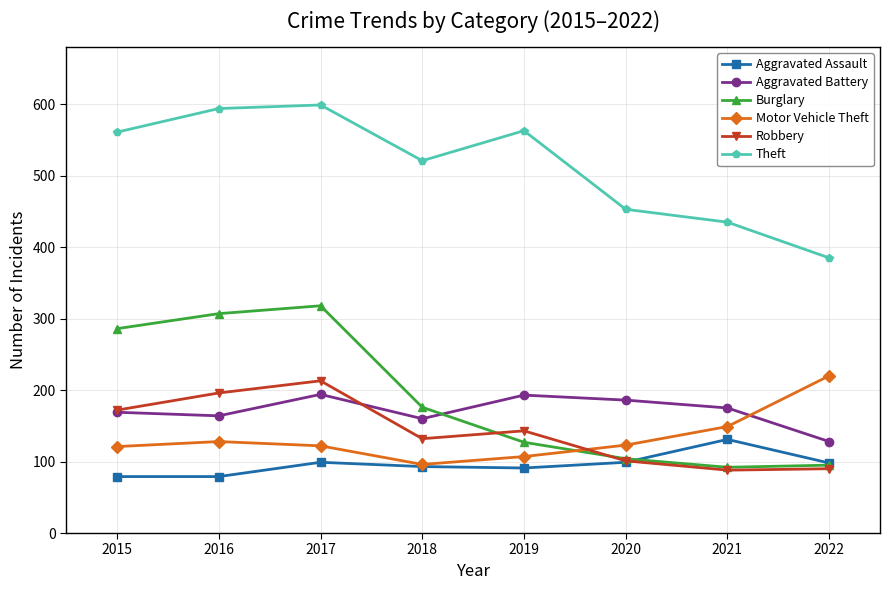

Where do Robbery and Motor Vehicle Theft first cross each other?

2019 and 2020